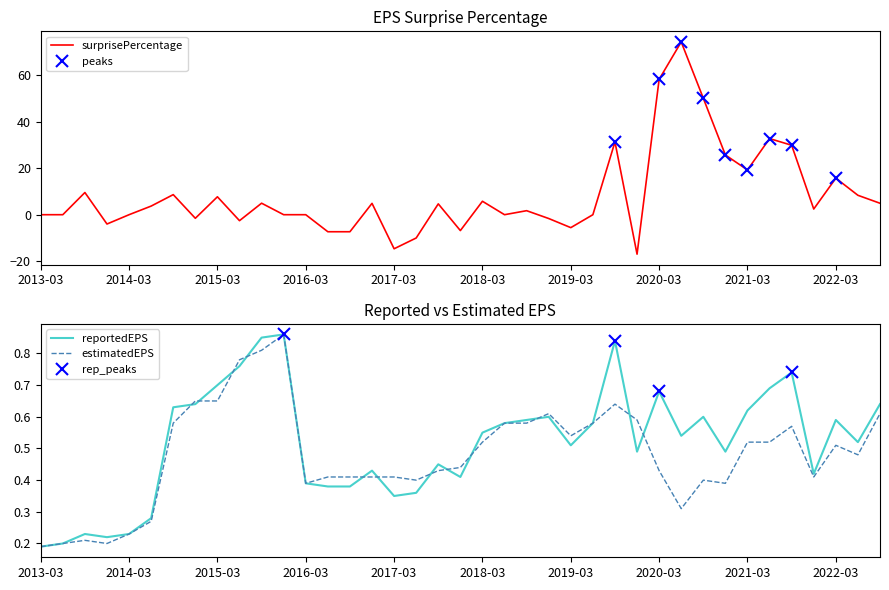

How many lines are shown in the chart?

3